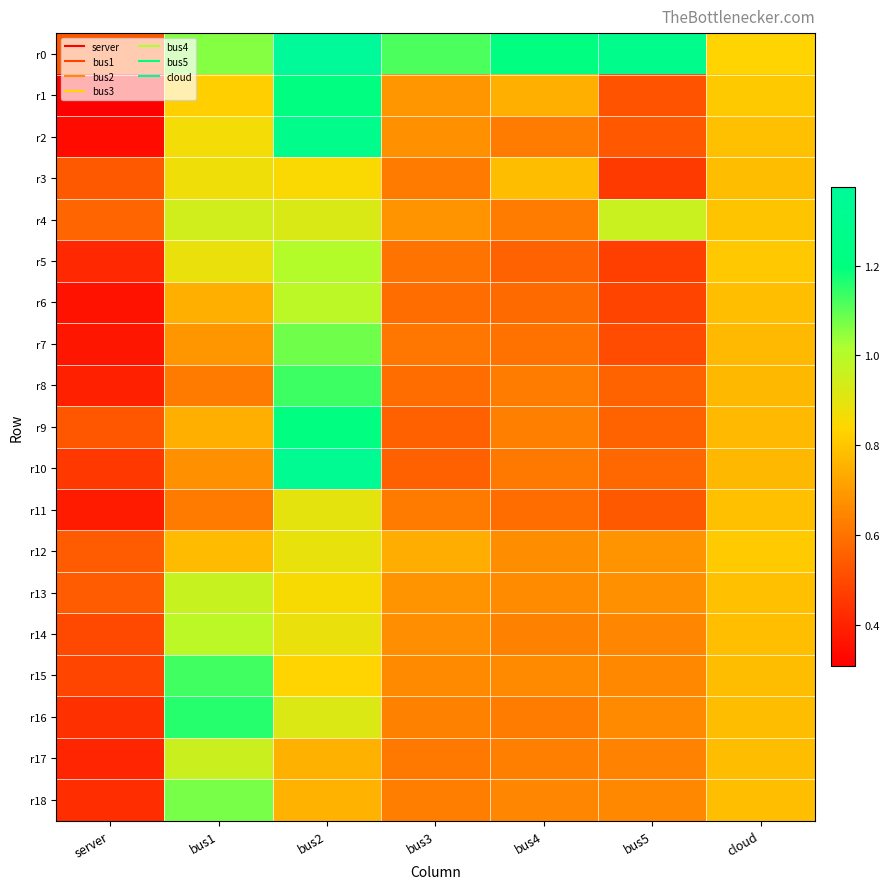

Reading left to right, transcribe all the data shown in this chart.

r0: server=0.5	bus1=1.1	bus2=1.4	bus3=1.1	bus4=1.2	bus5=1.3	cloud=0.8
r1: server=0.3	bus1=0.8	bus2=1.2	bus3=0.7	bus4=0.7	bus5=0.5	cloud=0.8
r2: server=0.3	bus1=0.9	bus2=1.3	bus3=0.7	bus4=0.6	bus5=0.5	cloud=0.8
r3: server=0.5	bus1=0.9	bus2=0.8	bus3=0.6	bus4=0.8	bus5=0.5	cloud=0.8
r4: server=0.6	bus1=0.9	bus2=0.9	bus3=0.7	bus4=0.6	bus5=1.0	cloud=0.8
r5: server=0.4	bus1=0.9	bus2=1.0	bus3=0.6	bus4=0.6	bus5=0.5	cloud=0.8
r6: server=0.4	bus1=0.7	bus2=1.0	bus3=0.6	bus4=0.6	bus5=0.5	cloud=0.8
r7: server=0.4	bus1=0.7	bus2=1.1	bus3=0.6	bus4=0.6	bus5=0.5	cloud=0.8
r8: server=0.4	bus1=0.6	bus2=1.1	bus3=0.6	bus4=0.6	bus5=0.6	cloud=0.8
r9: server=0.5	bus1=0.7	bus2=1.2	bus3=0.6	bus4=0.6	bus5=0.6	cloud=0.8
r10: server=0.5	bus1=0.7	bus2=1.3	bus3=0.6	bus4=0.6	bus5=0.6	cloud=0.8
r11: server=0.4	bus1=0.6	bus2=0.9	bus3=0.6	bus4=0.6	bus5=0.5	cloud=0.8
r12: server=0.5	bus1=0.8	bus2=0.9	bus3=0.7	bus4=0.7	bus5=0.7	cloud=0.8
r13: server=0.5	bus1=1.0	bus2=0.9	bus3=0.7	bus4=0.7	bus5=0.7	cloud=0.8
r14: server=0.5	bus1=1.0	bus2=0.9	bus3=0.7	bus4=0.6	bus5=0.7	cloud=0.8
r15: server=0.5	bus1=1.1	bus2=0.8	bus3=0.7	bus4=0.7	bus5=0.7	cloud=0.8
r16: server=0.4	bus1=1.2	bus2=0.9	bus3=0.6	bus4=0.6	bus5=0.7	cloud=0.8
r17: server=0.4	bus1=1.0	bus2=0.8	bus3=0.6	bus4=0.6	bus5=0.6	cloud=0.8
r18: server=0.4	bus1=1.1	bus2=0.8	bus3=0.6	bus4=0.6	bus5=0.7	cloud=0.8